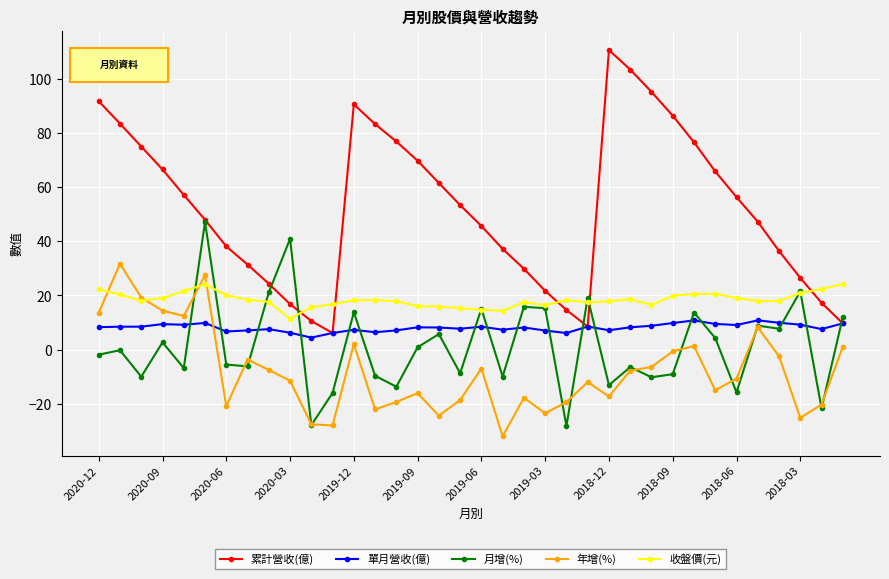

What is the value of the 單月營收(億) point at the 16th from the left?

8.2